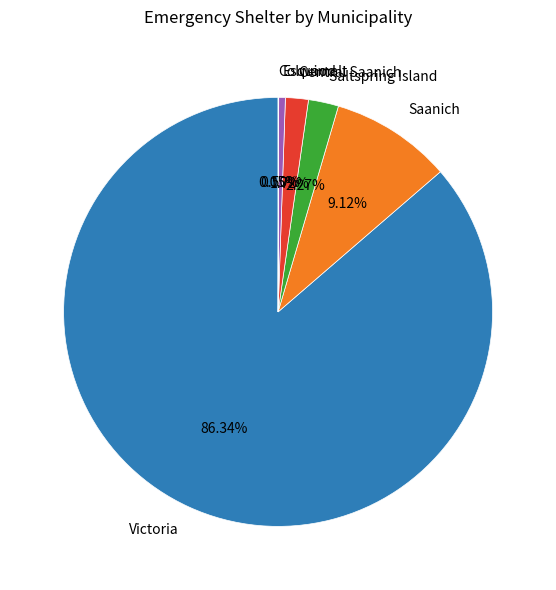

What is the largest slice in the pie chart?

Victoria